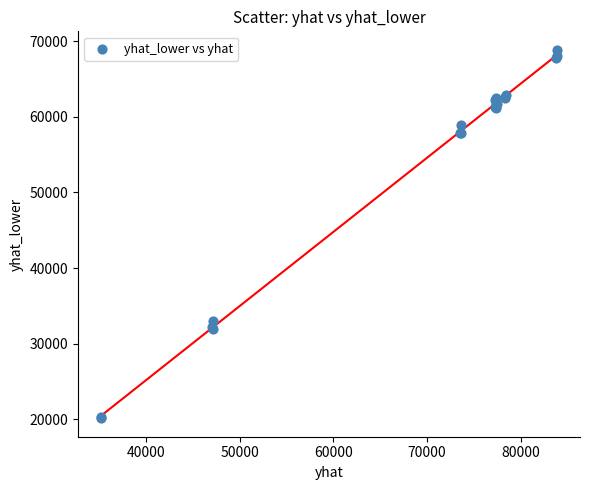

What Y value in the scatter plot is closest to 44507?

32988.2